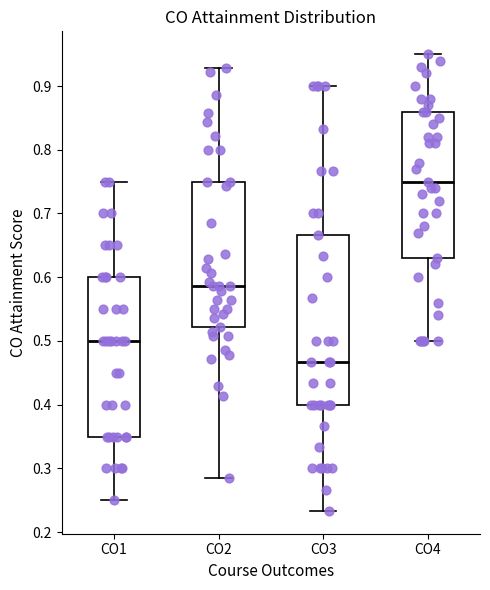

Reading left to right, read every box against the y-axis: the position of its median line, the range the box covers, and the ends of its whiskers. The values are not printed on the chart, so give them approximately, as read against the axis.

CO1: median 0.50, box 0.35 to 0.60, whiskers 0.25 to 0.75
CO2: median 0.59, box 0.52 to 0.75, whiskers 0.29 to 0.93
CO3: median 0.47, box 0.40 to 0.67, whiskers 0.23 to 0.90
CO4: median 0.75, box 0.63 to 0.86, whiskers 0.50 to 0.95